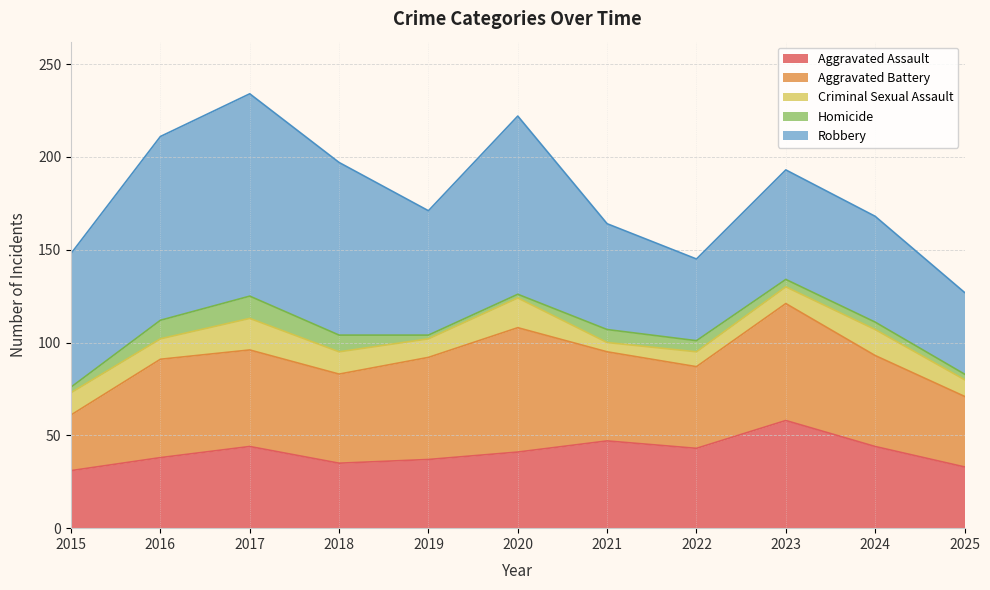

Between 2016 and 2019, which series saw the biggest shift?

Robbery